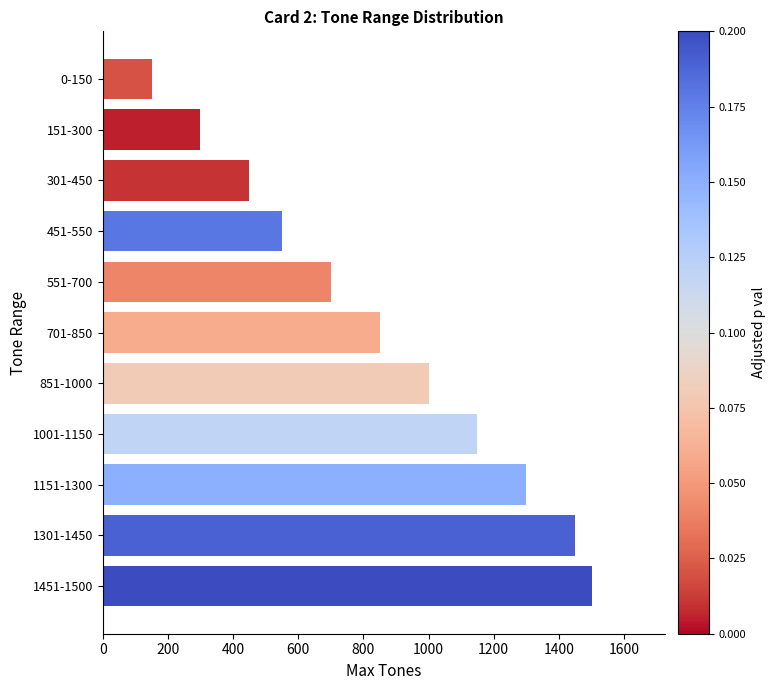

Which has a higher value, 1451-1500 or 0-150?

1451-1500